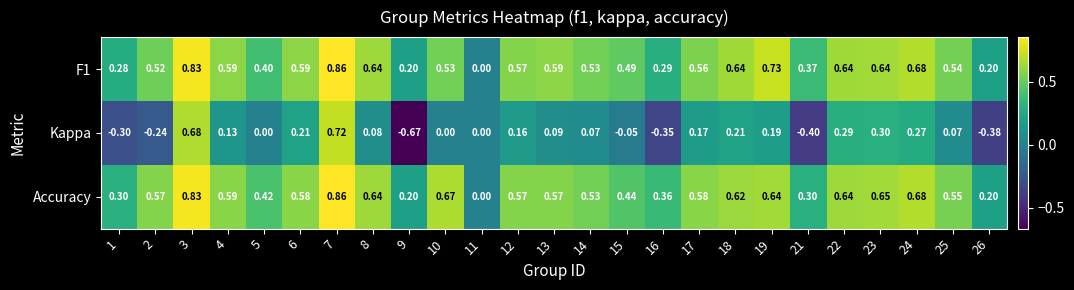

Which series has the widest spread of values?

Kappa